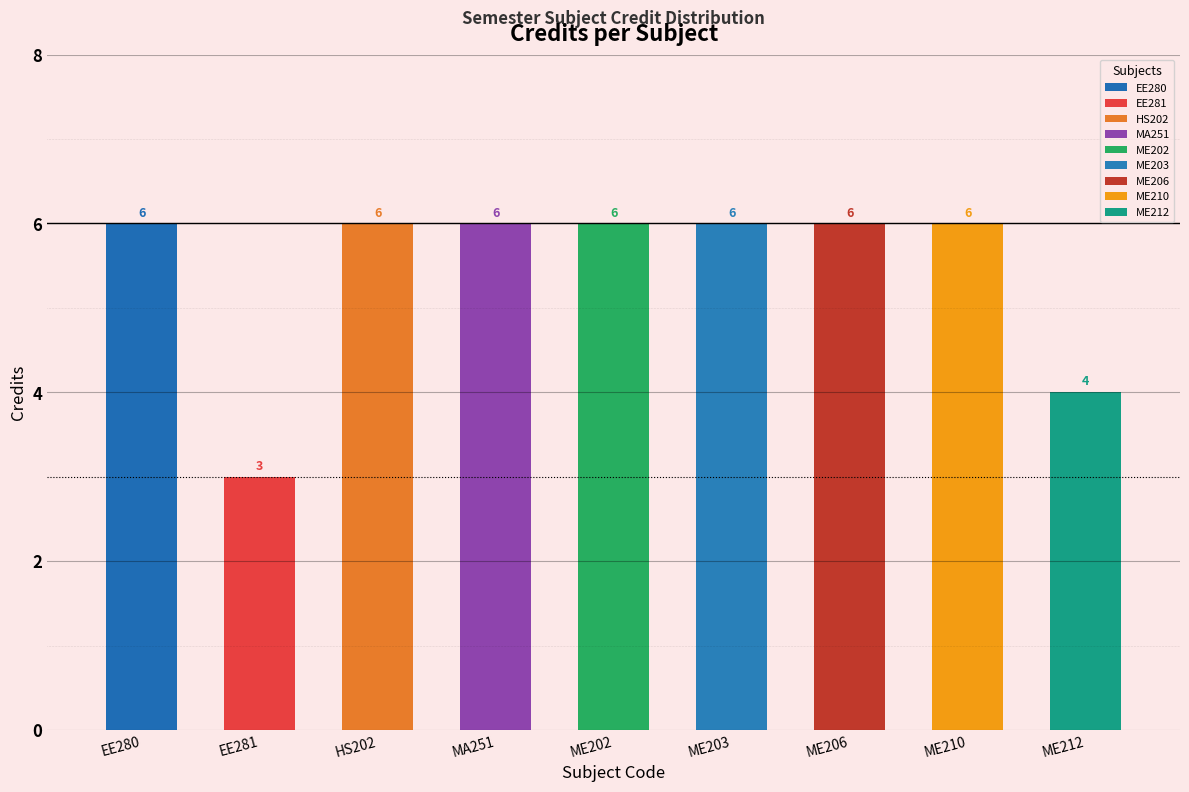

What is the ratio of the value at ME212 to the value at EE280?

0.7